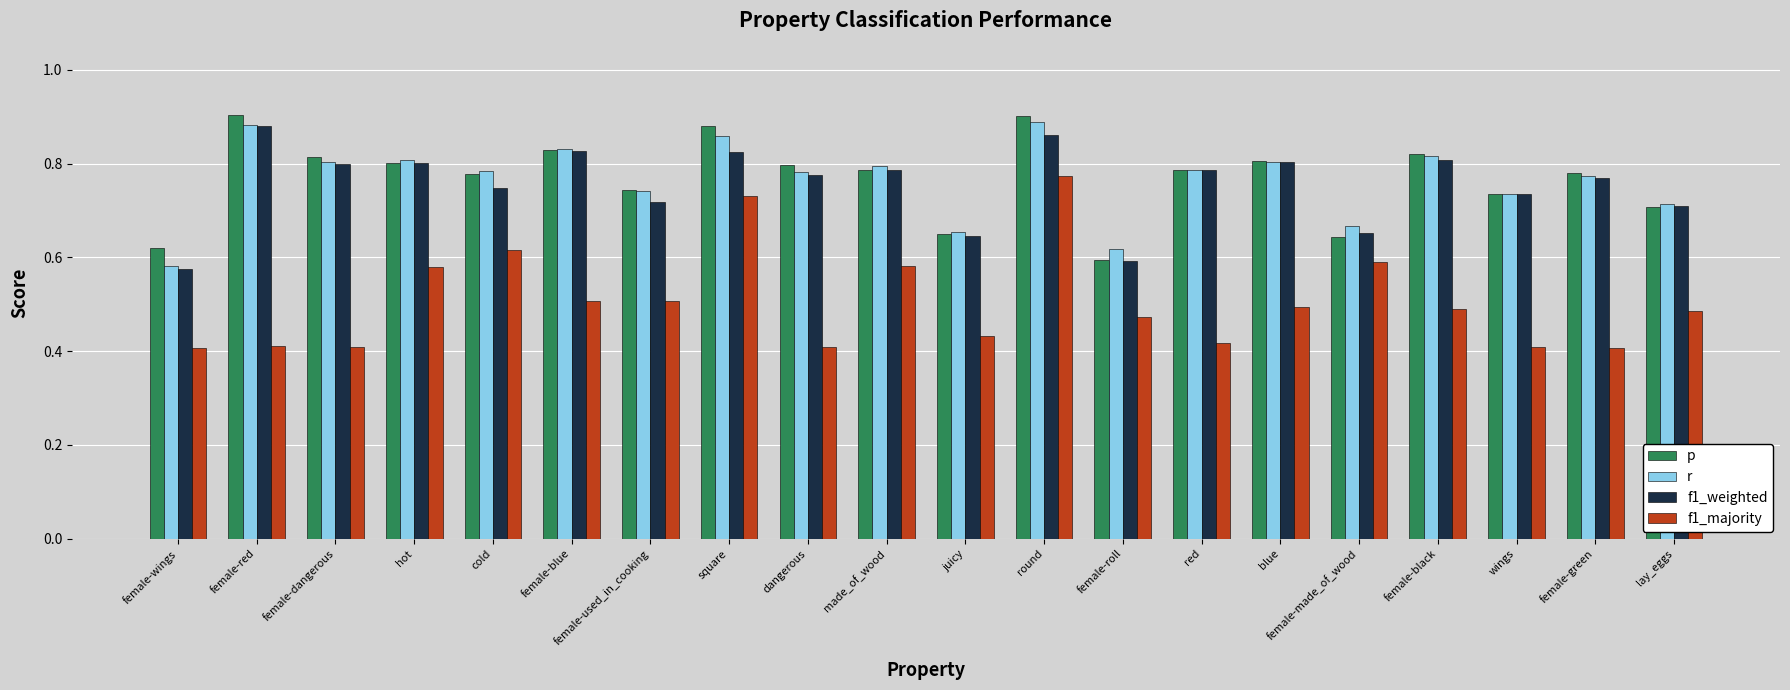

Which series has the largest range (max minus min)?

f1_majority